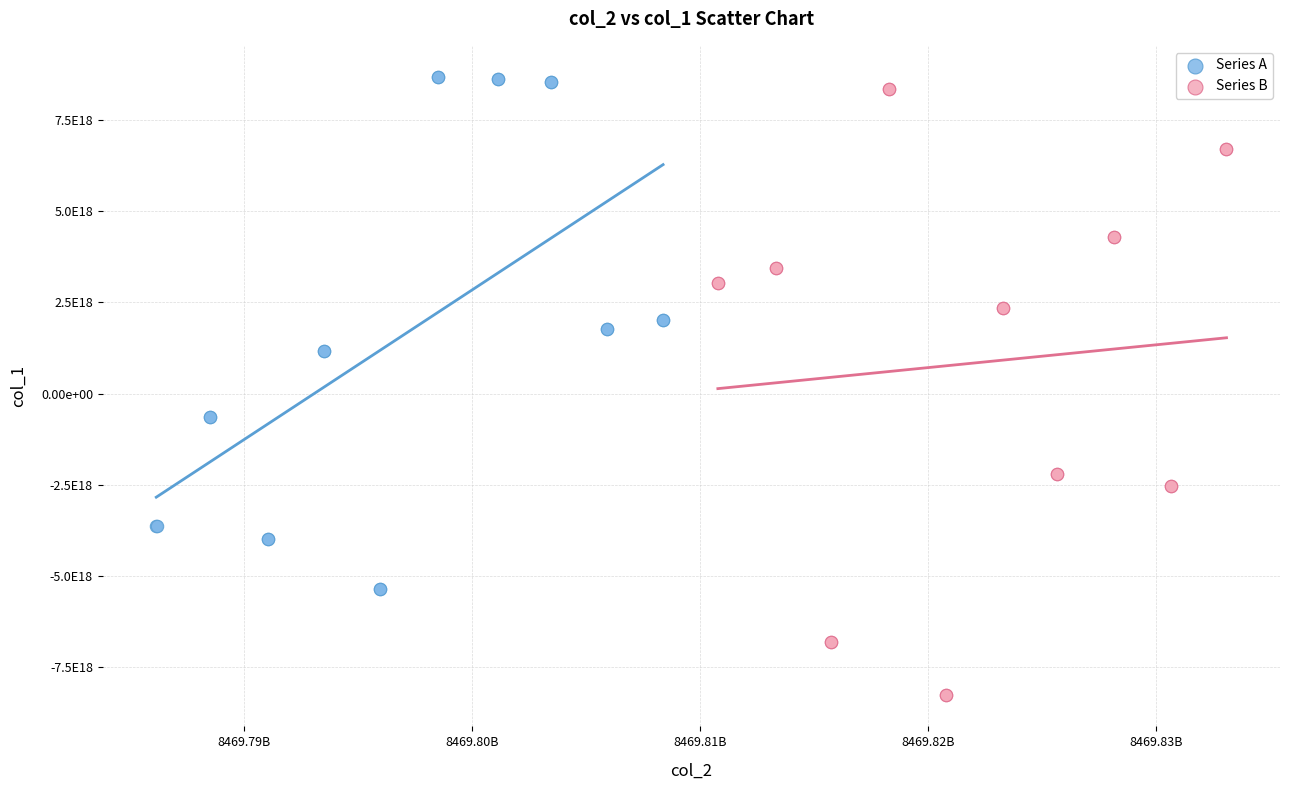

Which series reaches the maximum Y coordinate?

Series A